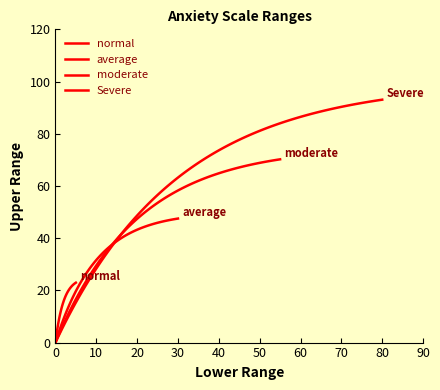

Between 50 and 0, which is larger?

50